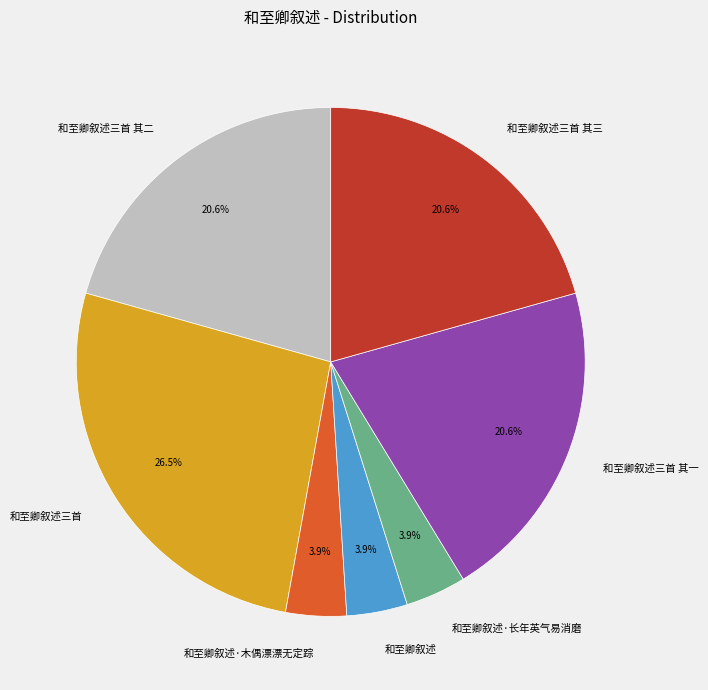

Which slice is the largest?

和至卿叙述三首